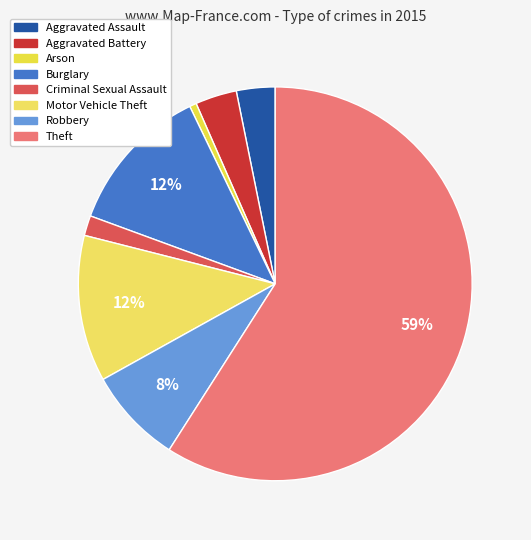

What percentage do Aggravated Battery and Theft together represent?

62.5%